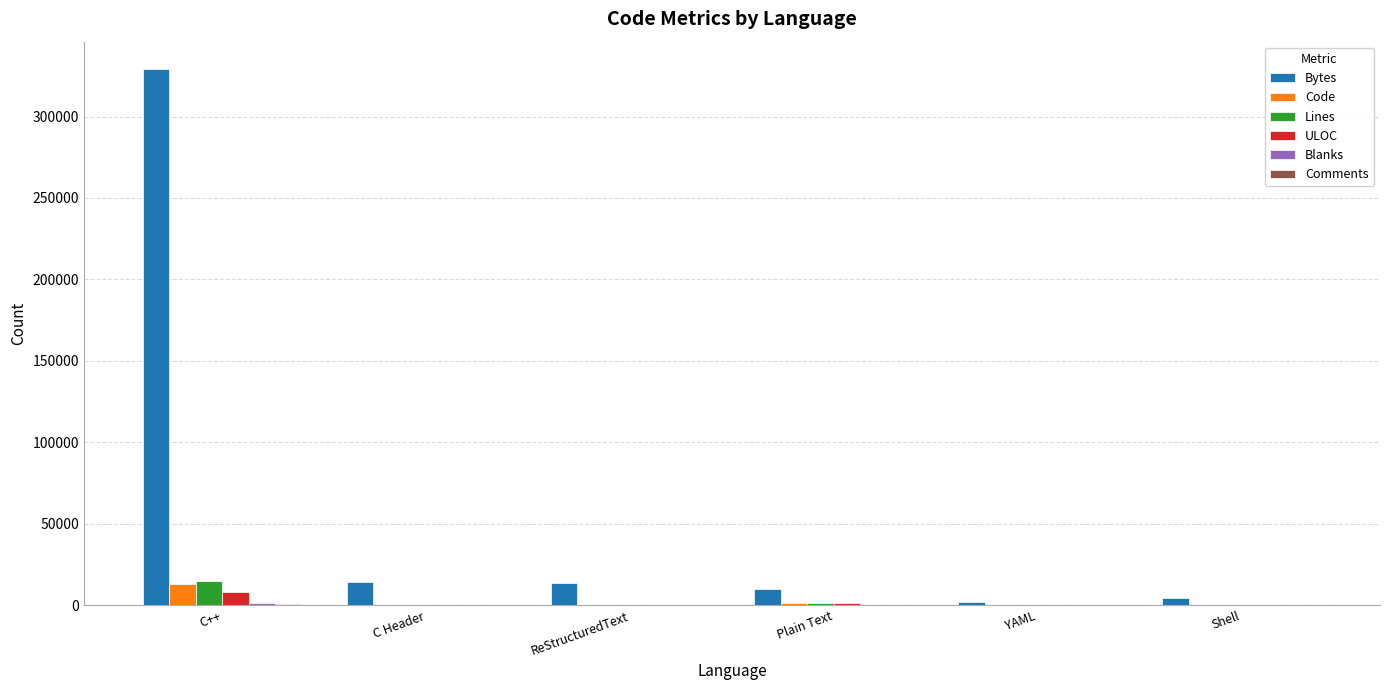

At which category is the sum across all series the highest?

C++